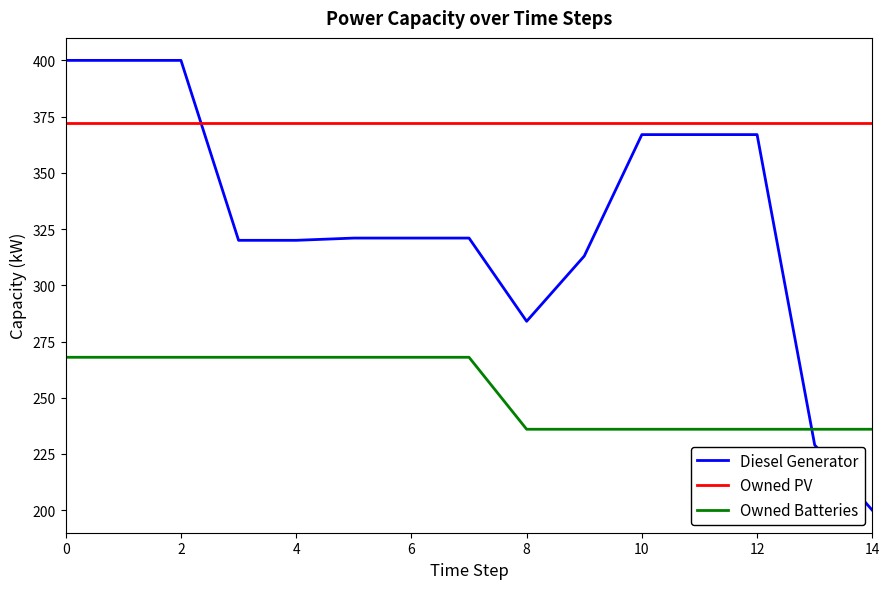

Which series has the largest total across all categories?

Owned PV